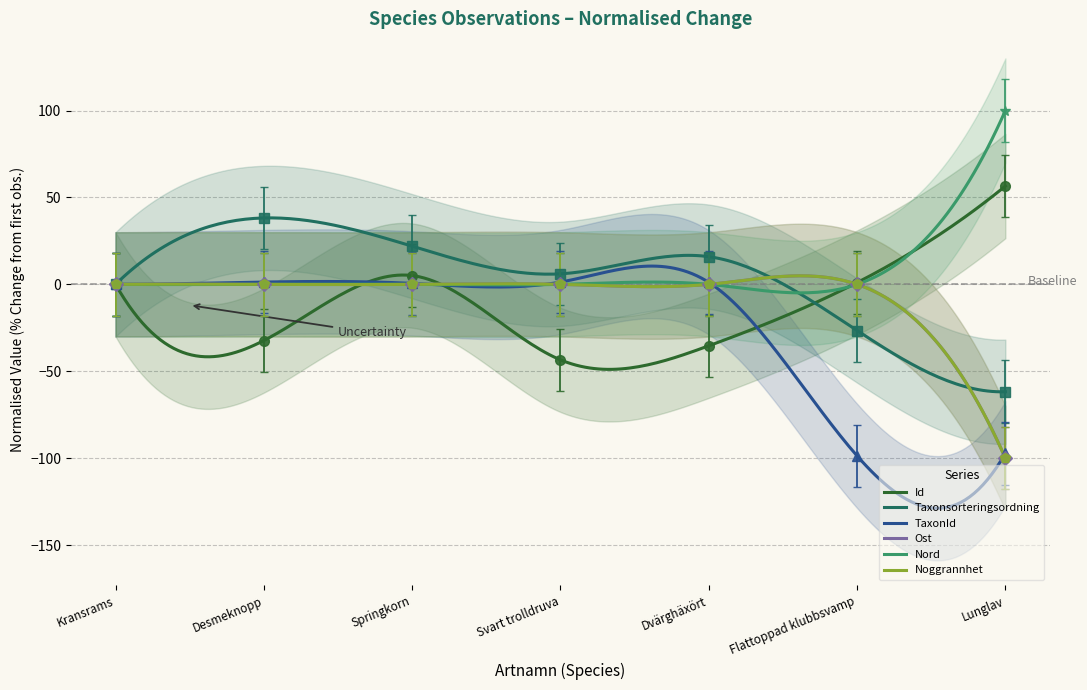

Where is the first local maximum for TaxonId?

Desmeknopp